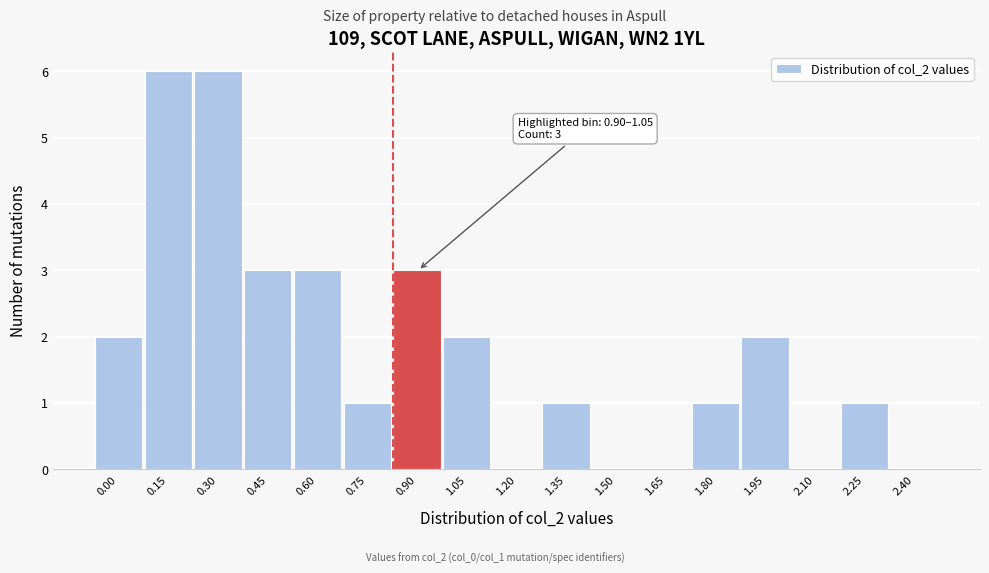

Reading left to right, what are all the values shown in this chart?

0.00=2	0.15=6	0.30=6	0.45=3	0.60=3	0.75=1	0.90=3	1.05=2	1.20=0	1.35=1	1.50=0	1.65=0	1.80=1	1.95=2	2.10=0	2.25=1	2.40=0